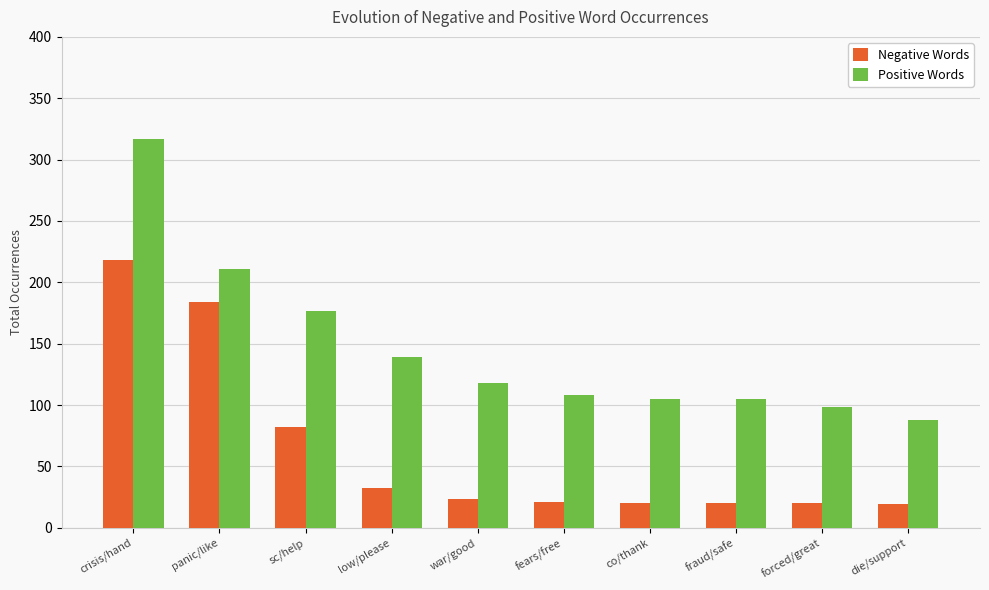

Count the number of categories in the chart.

10